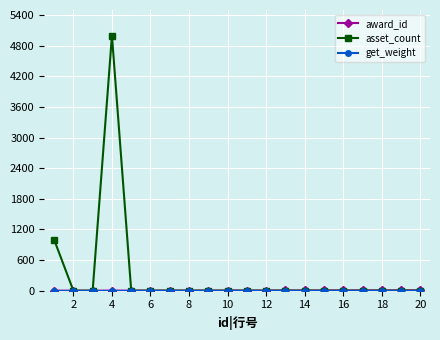

Count the number of categories in the chart.

20